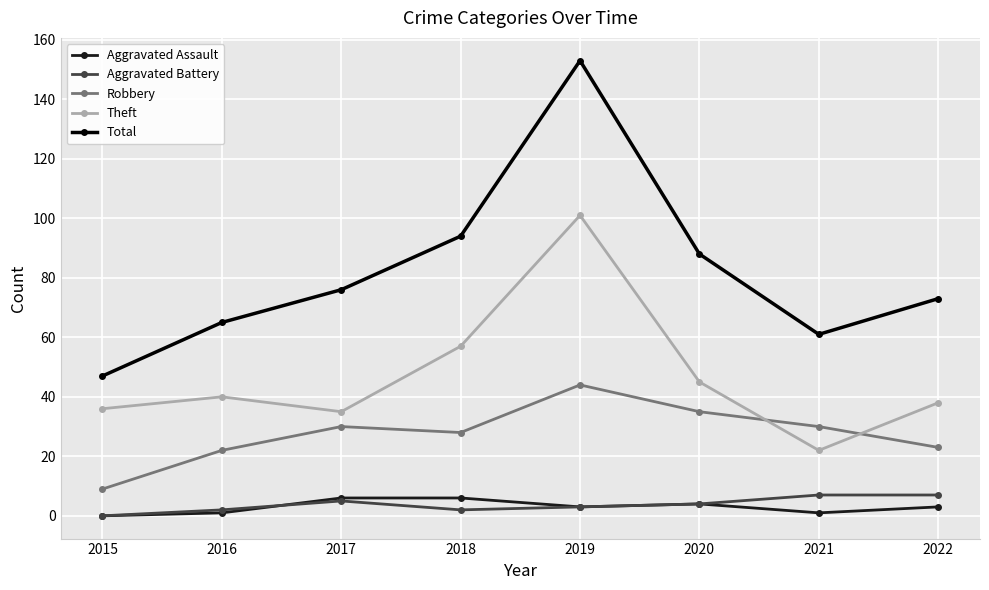

What are all the series names shown in the legend?

Aggravated Assault, Aggravated Battery, Robbery, Theft, Total